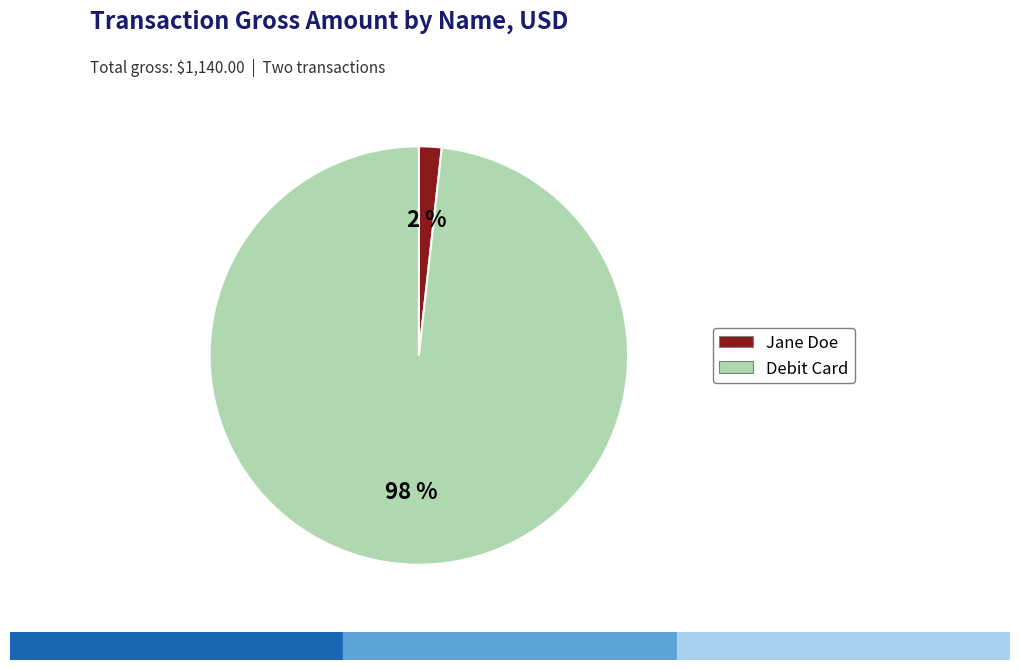

Which slice is the largest?

Debit Card